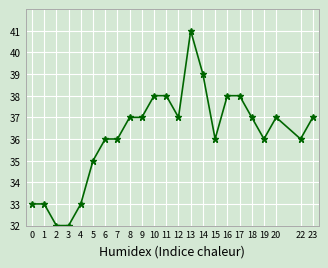

What is the difference between the second highest and minimum values?

7